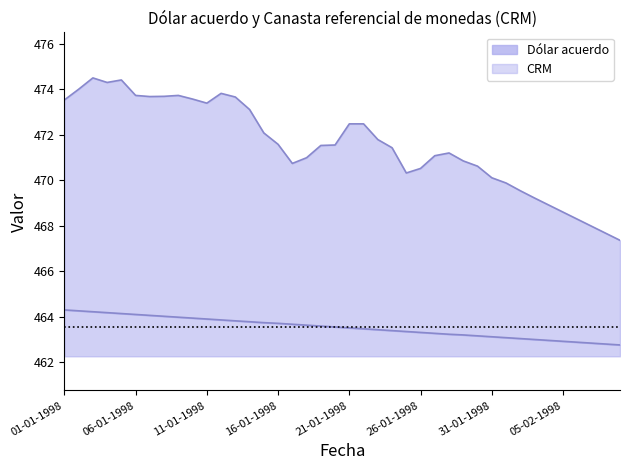

Rank the series by their maximum value, from highest to lowest.

Dólar acuerdo, Canasta referencial de monedas (CRM )